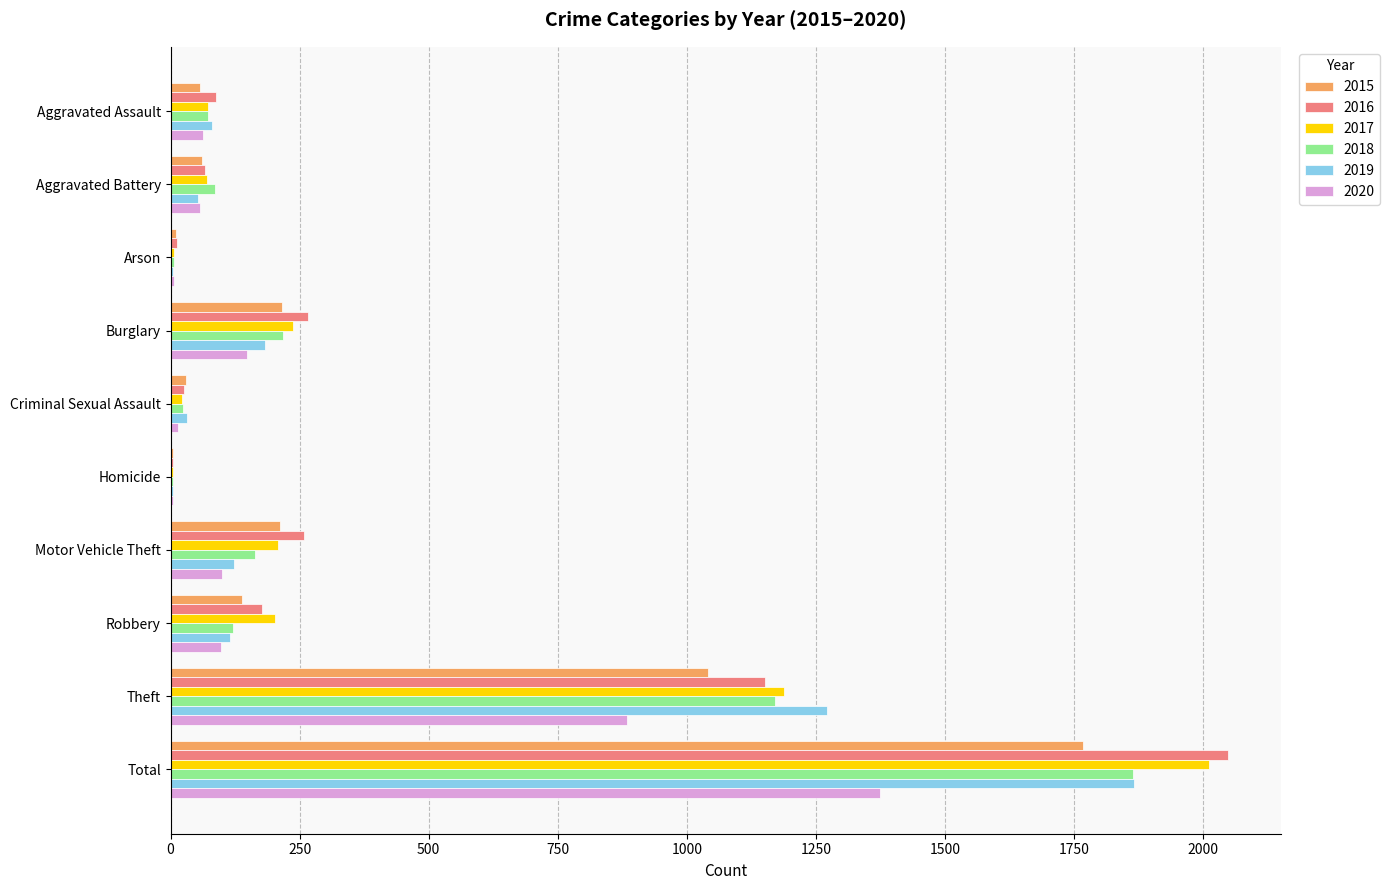

At which category does the chart reach its peak across all series?

Total